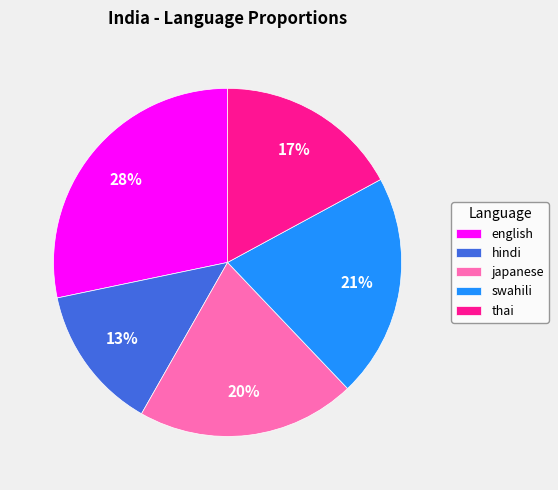

True or false: japanese accounts for 31% of the total.

False